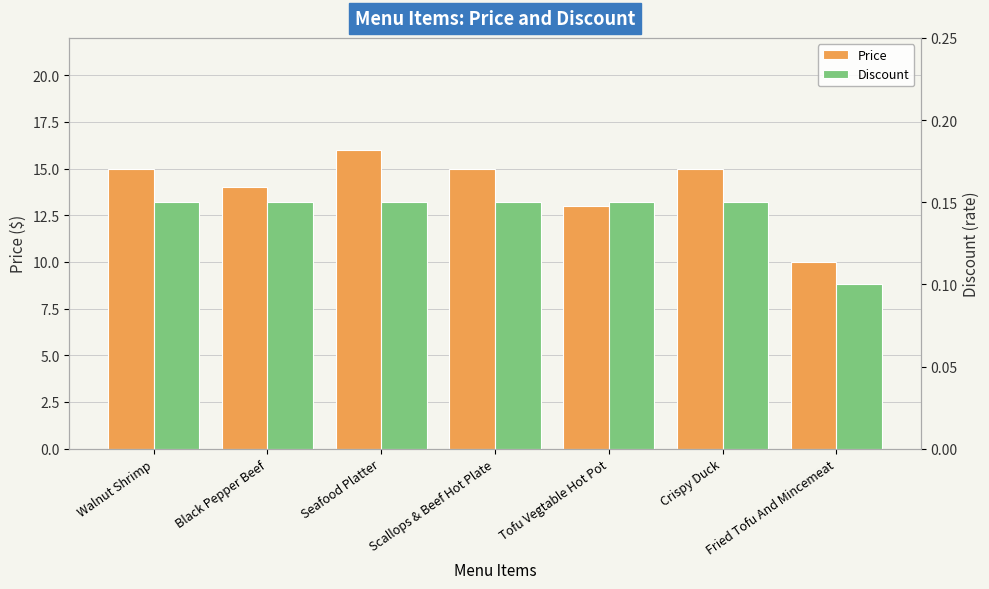

How many values in the Price series exceed 15?

1